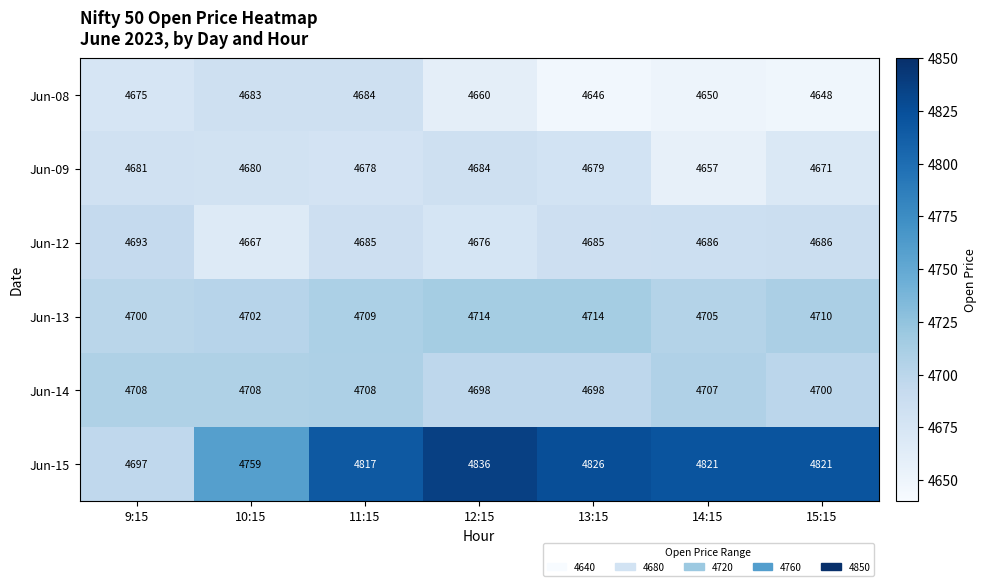

At 13:15, list the series in order from largest to smallest.

Jun-15, Jun-13, Jun-14, Jun-12, Jun-09, Jun-08